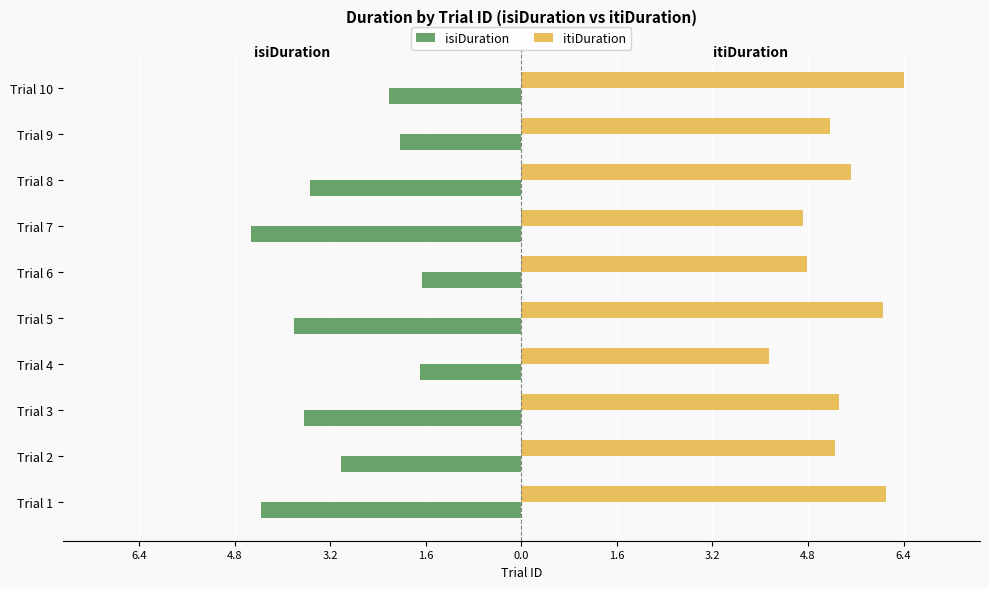

What are all the series names shown in the legend?

isiDuration, itiDuration